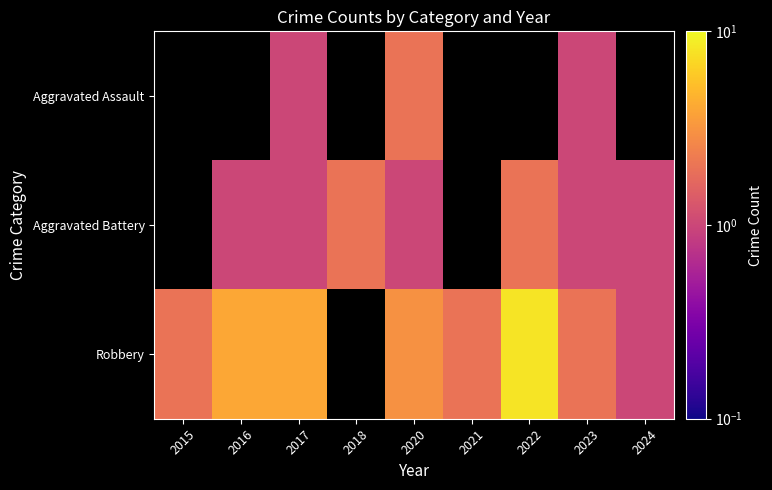

How many values in the Aggravated Battery series are below 2?

5